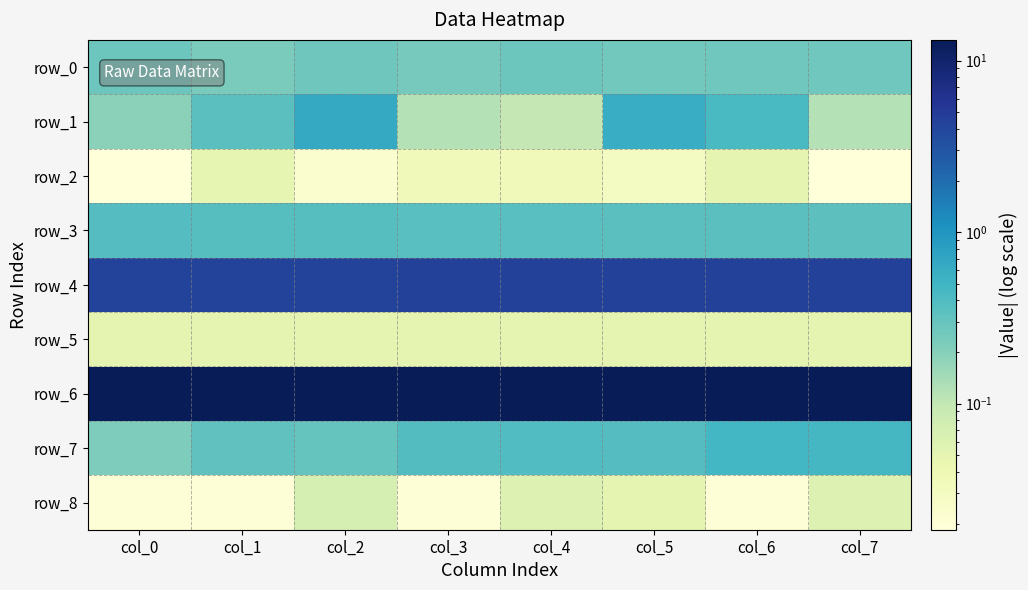

How many row_5 values are between 0 and 1?

8